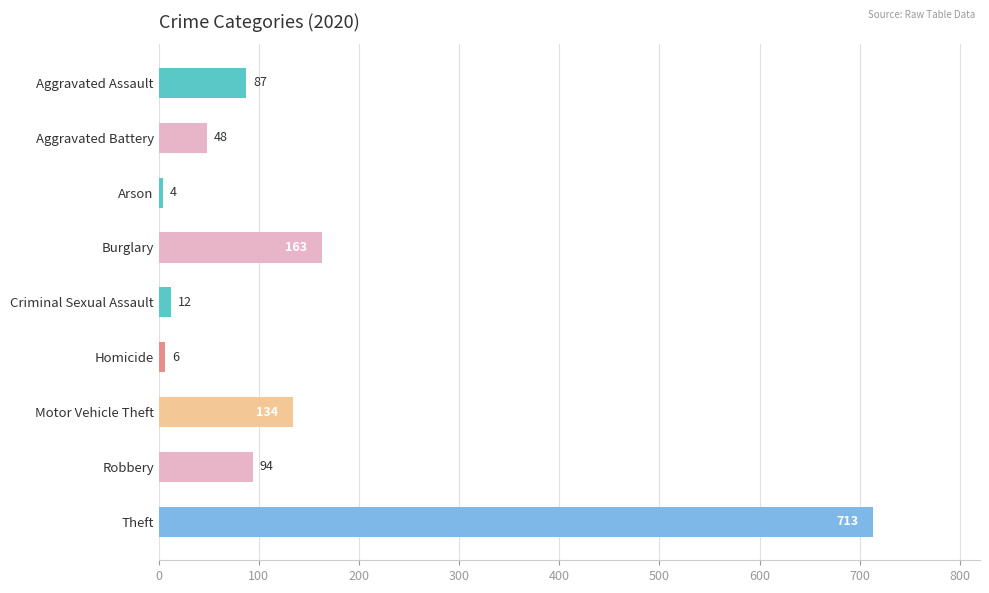

How many categories are shown in the chart?

9